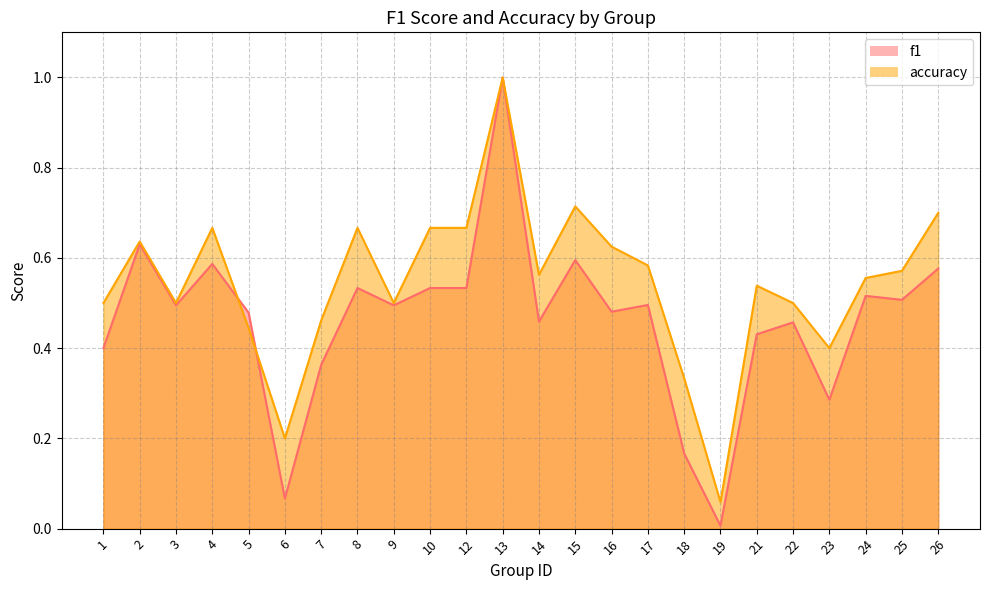

How many intersections are there between accuracy and f1?

2